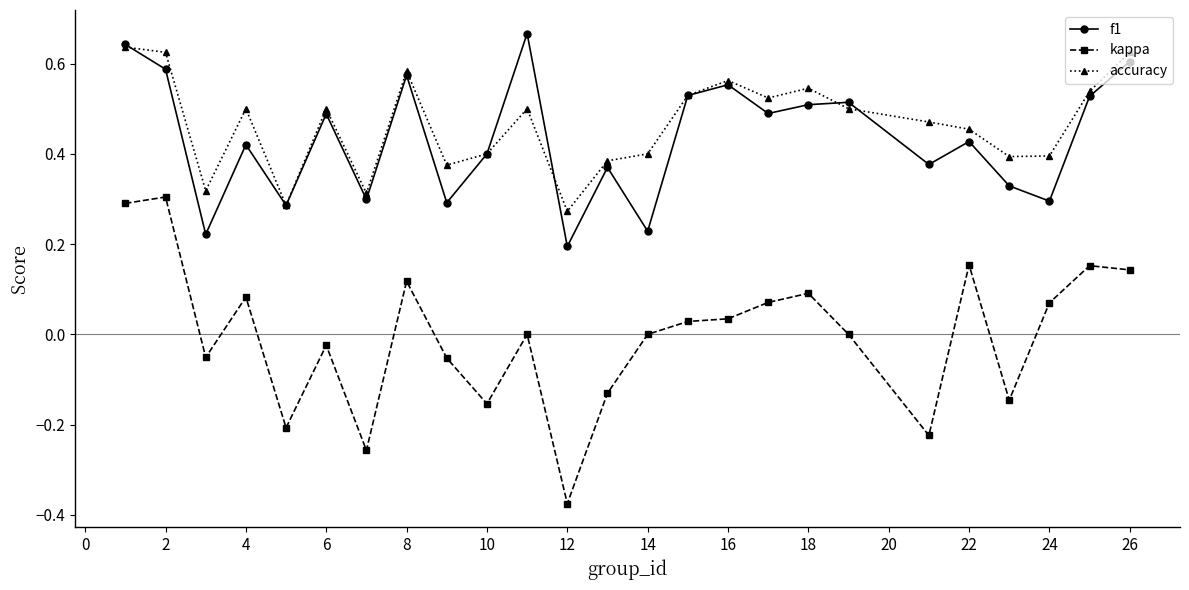

True or false: accuracy has more than 2 interior local peaks.

True